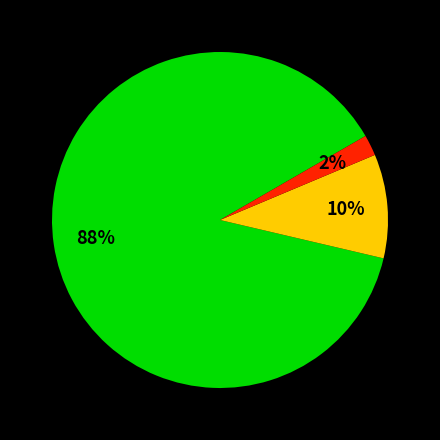

Is there a majority slice in this chart?

Yes